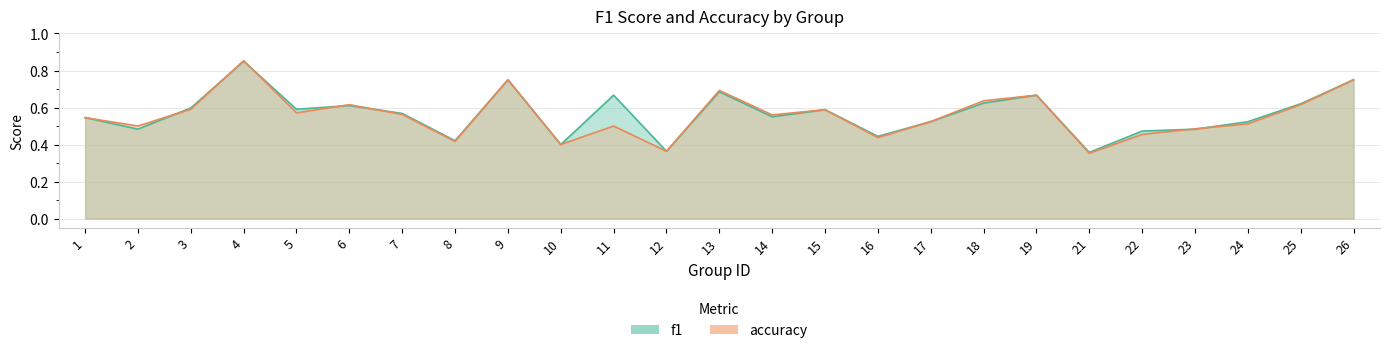

At which label does f1 reach its minimum?

21